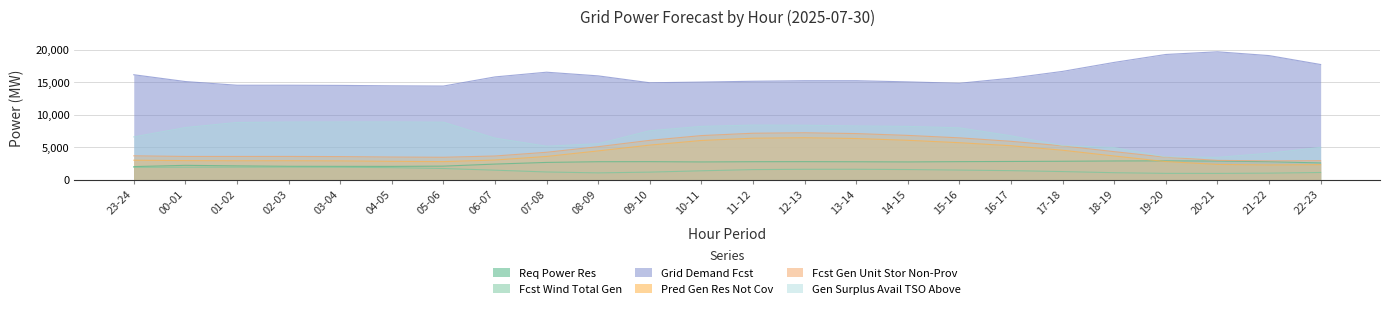

What is the value of the fcst_gen_unit_stor_non_prov point at the 7th from the left?

3426